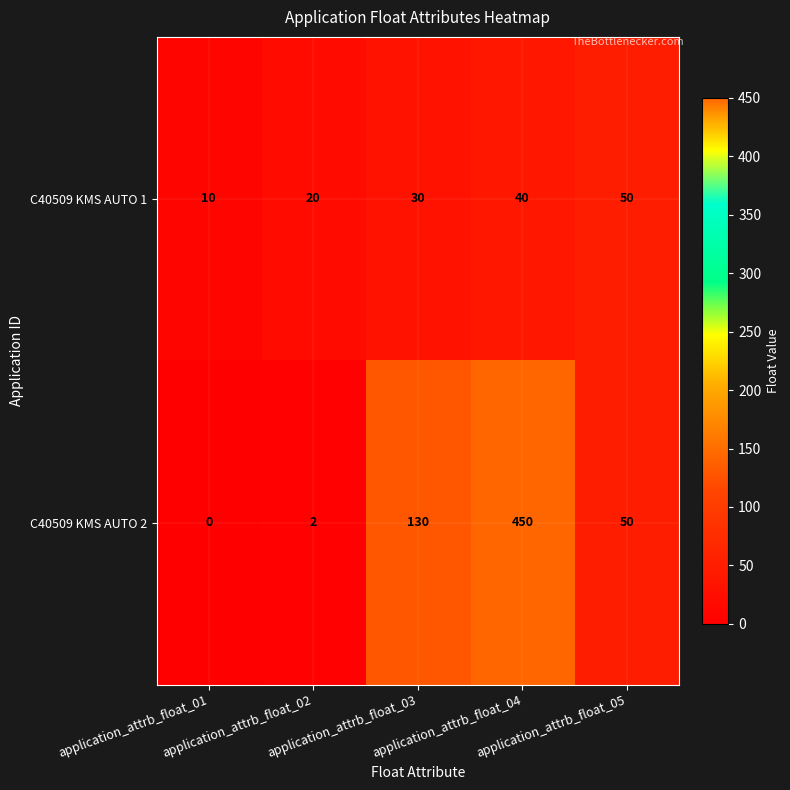

What is the maximum value shown in the chart?

450